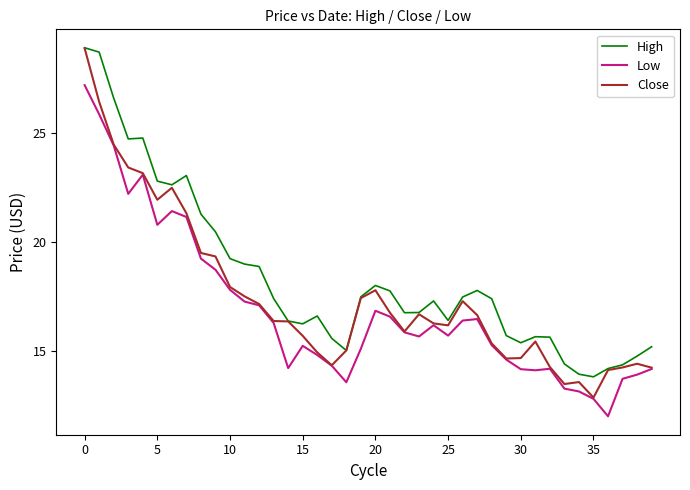

What is the difference between the second highest and second lowest values in the Low series?

13.1